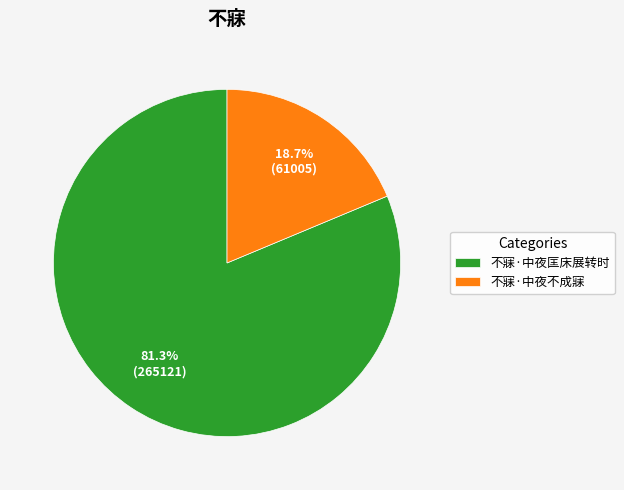

What percentage is NOT represented by 不寐·中夜匡床展转时?

18.7%